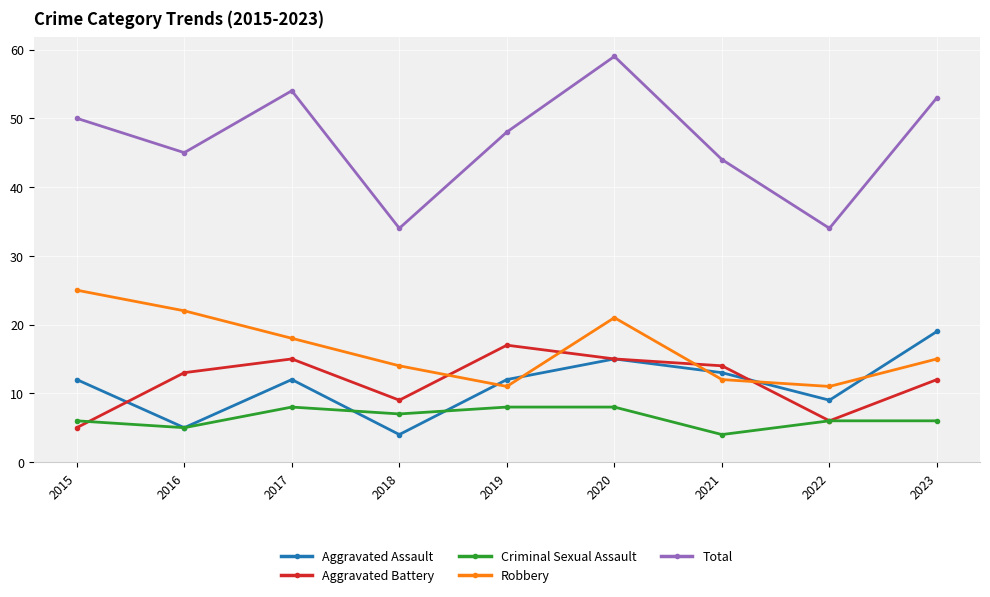

Reading left to right, what are all the values shown in this chart?

Aggravated Assault: 12	5	12	4	12	15	13	9	19
Aggravated Battery: 5	13	15	9	17	15	14	6	12
Criminal Sexual Assault: 6	5	8	7	8	8	4	6	6
Robbery: 25	22	18	14	11	21	12	11	15
Total: 50	45	54	34	48	59	44	34	53